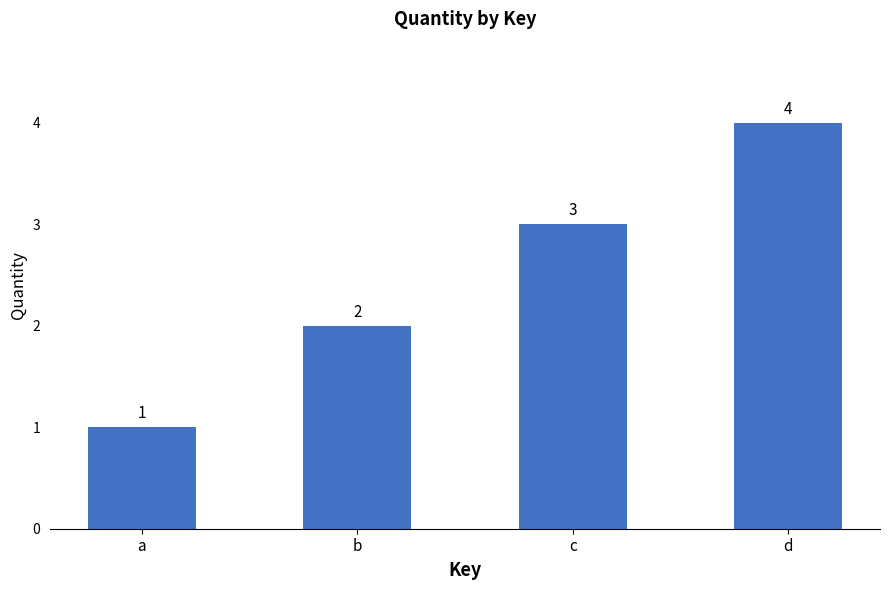

Reading right to left, transcribe all the data shown in this chart.

4	3	2	1